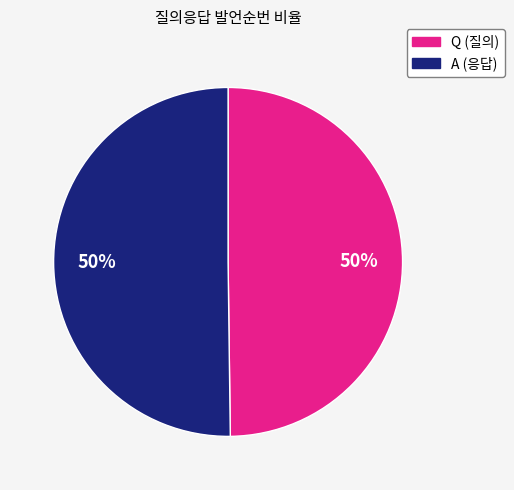

Is it true that Q is 55% of the pie?

False